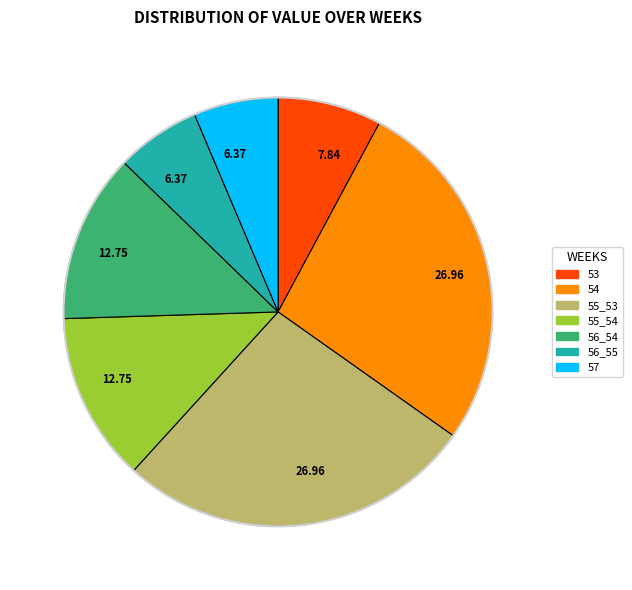

Is 53 the majority of the pie?

No